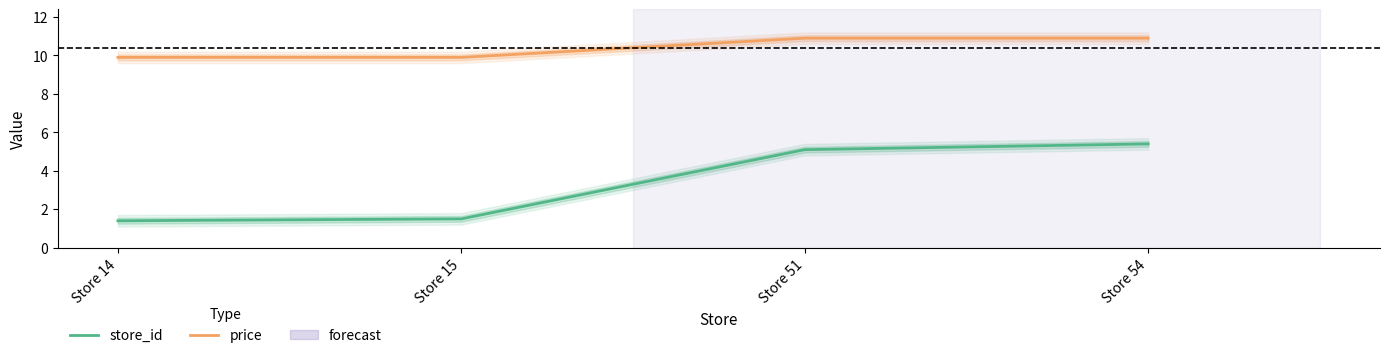

List the labels in order of store_id value, smallest first.

Store 14, Store 15, Store 51, Store 54